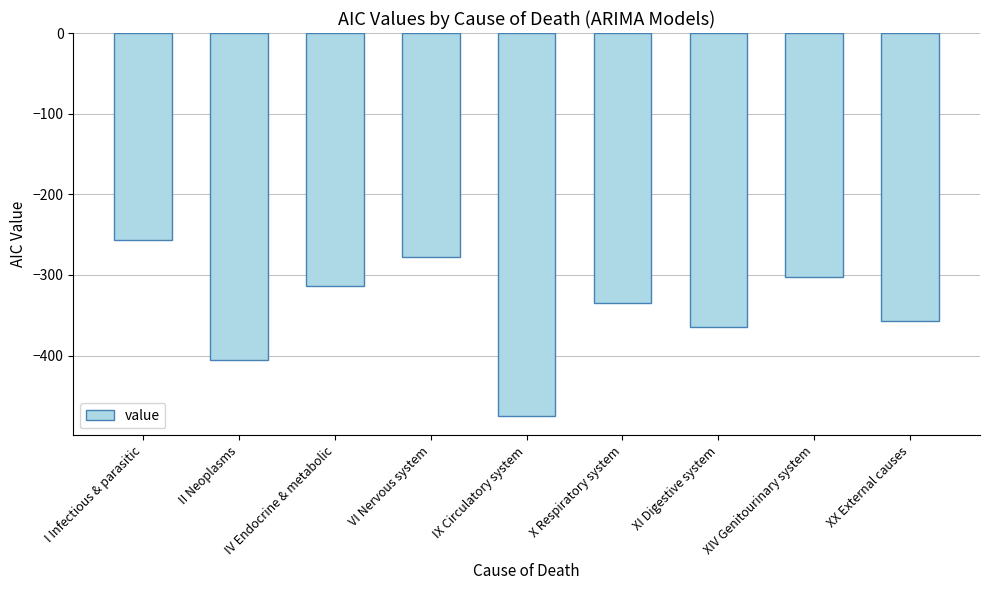

Between II Neoplasms and I Infectious & parasitic, which is larger?

I Infectious & parasitic